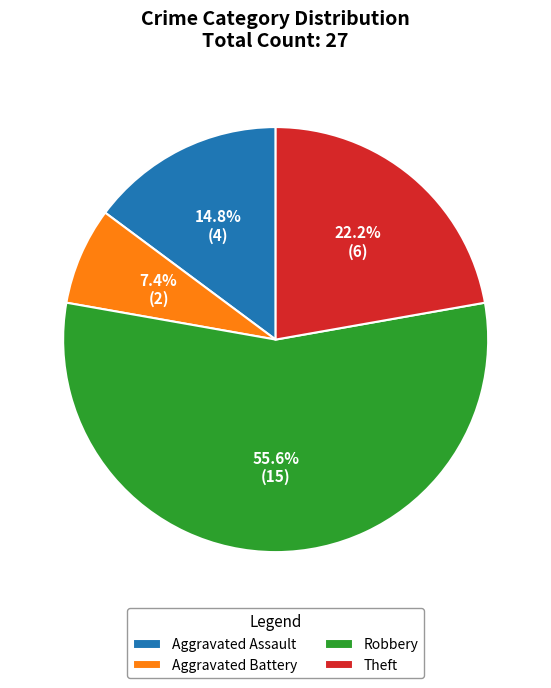

What is the ratio of the value at Aggravated Assault to the value at Robbery?

0.3